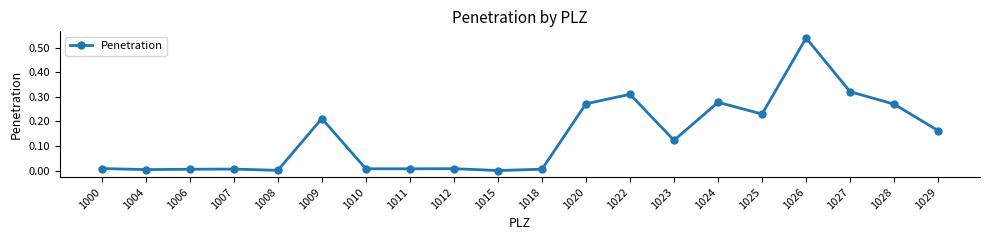

True or false: there are more than 2 points higher than both neighbors.

True